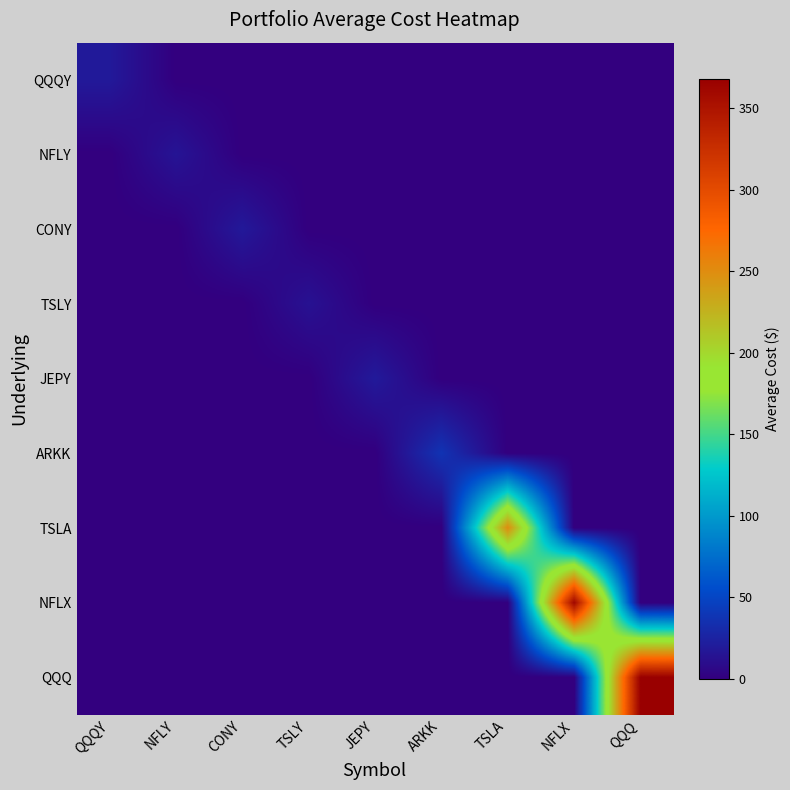

Reading left to right, transcribe all the data shown in this chart.

QQQY: QQQY=19.0	NFLY=0.0	CONY=0.0	TSLY=0.0	JEPY=0.0	ARKK=0.0	TSLA=0.0	NFLX=0.0	QQQ=0.0
NFLY: QQQY=0.0	NFLY=15.4	CONY=0.0	TSLY=0.0	JEPY=0.0	ARKK=0.0	TSLA=0.0	NFLX=0.0	QQQ=0.0
CONY: QQQY=0.0	NFLY=0.0	CONY=18.6	TSLY=0.0	JEPY=0.0	ARKK=0.0	TSLA=0.0	NFLX=0.0	QQQ=0.0
TSLY: QQQY=0.0	NFLY=0.0	CONY=0.0	TSLY=13.5	JEPY=0.0	ARKK=0.0	TSLA=0.0	NFLX=0.0	QQQ=0.0
JEPY: QQQY=0.0	NFLY=0.0	CONY=0.0	TSLY=0.0	JEPY=19.3	ARKK=0.0	TSLA=0.0	NFLX=0.0	QQQ=0.0
ARKK: QQQY=0.0	NFLY=0.0	CONY=0.0	TSLY=0.0	JEPY=0.0	ARKK=37.7	TSLA=0.0	NFLX=0.0	QQQ=0.0
TSLA: QQQY=0.0	NFLY=0.0	CONY=0.0	TSLY=0.0	JEPY=0.0	ARKK=0.0	TSLA=250.8	NFLX=0.0	QQQ=0.0
NFLX: QQQY=0.0	NFLY=0.0	CONY=0.0	TSLY=0.0	JEPY=0.0	ARKK=0.0	TSLA=0.0	NFLX=361.1	QQQ=0.0
QQQ: QQQY=0.0	NFLY=0.0	CONY=0.0	TSLY=0.0	JEPY=0.0	ARKK=0.0	TSLA=0.0	NFLX=0.0	QQQ=368.3